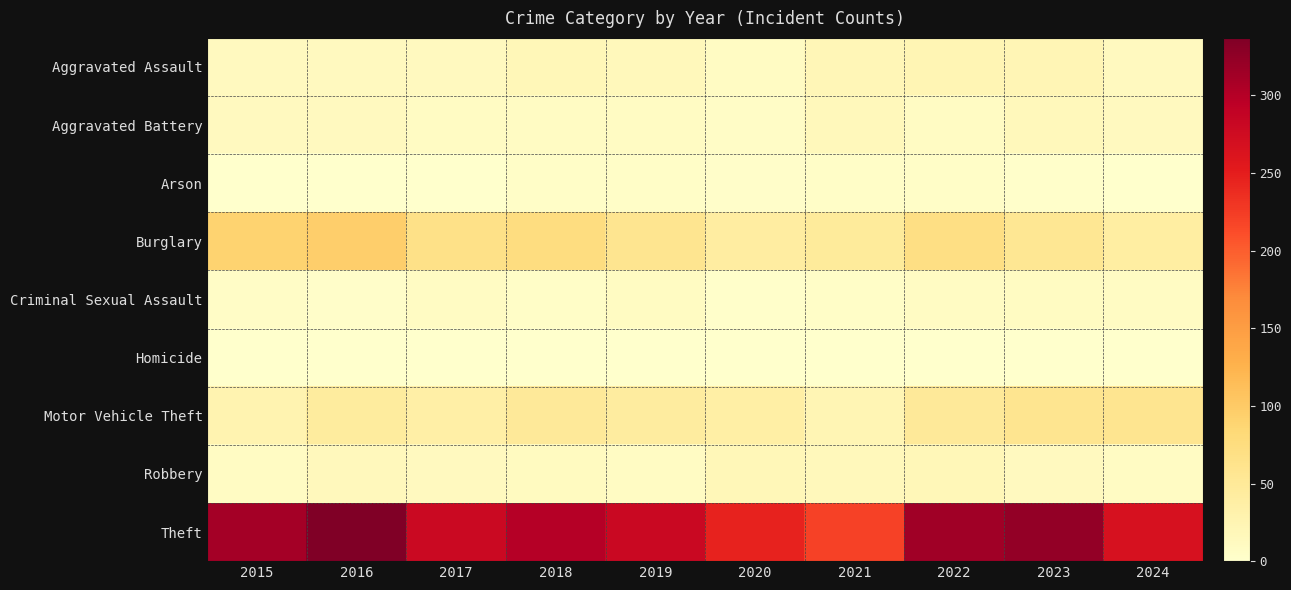

Which has a higher value, 2022 or 2017?

2022